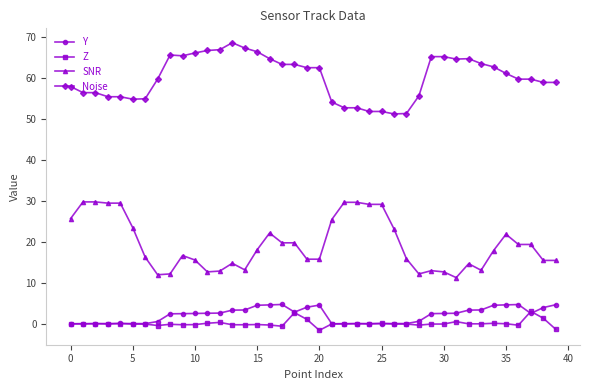

True or false: Z has more than 2 points higher than both neighbors.

True